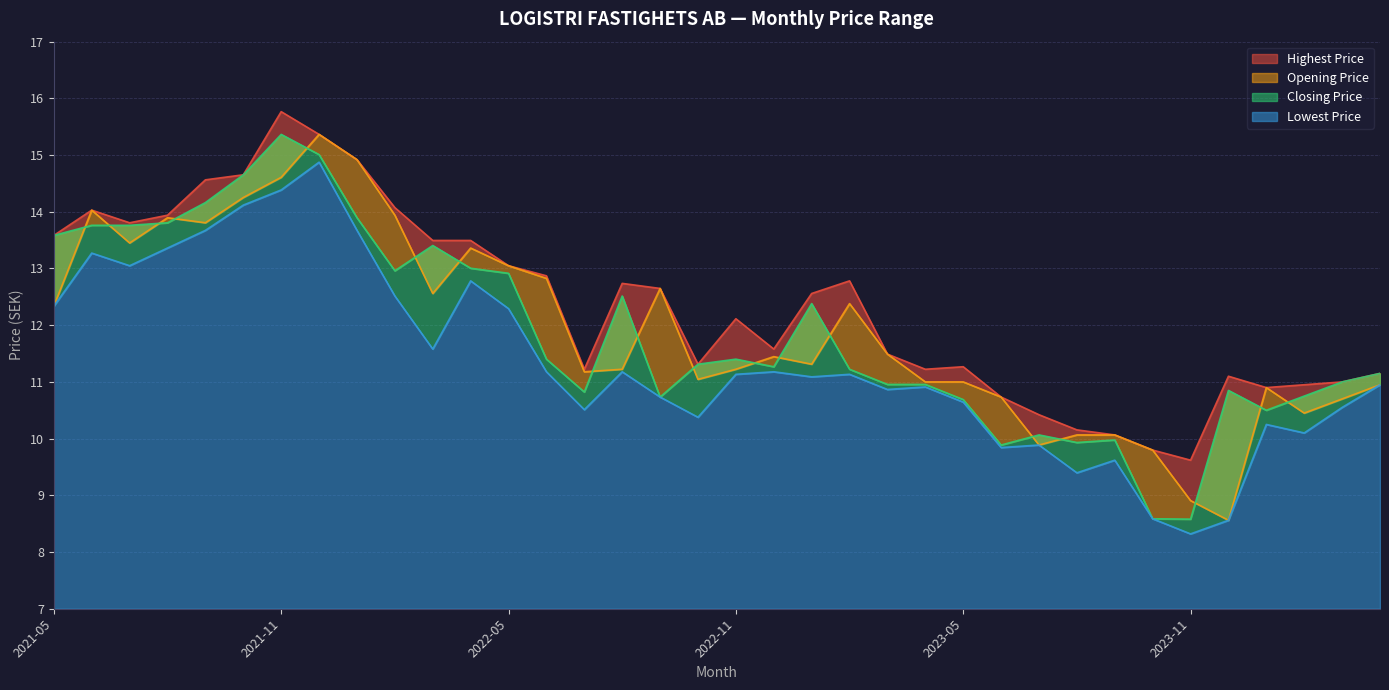

Reading left to right, transcribe all the data shown in this chart.

Highest Price: 13.6	14.0	13.8	13.9	14.6	14.7	15.8	15.4	14.9	14.1	13.5	13.5	13.0	12.9	11.2	12.7	12.6	11.3	12.1	11.6	12.6	12.8	11.5	11.2	11.3	10.7	10.4	10.2	10.1	9.8	9.6	11.1	10.9	10.9	11.0	11.1
Opening Price: 12.3	14.0	13.4	13.9	13.8	14.3	14.6	15.4	14.9	13.9	12.6	13.4	13.0	12.8	11.2	11.2	12.6	11.0	11.2	11.4	11.3	12.4	11.5	11.0	11.0	10.7	9.9	10.1	10.1	9.8	8.9	8.6	10.9	10.4	10.7	10.9
Closing Price: 13.6	13.8	13.8	13.8	14.2	14.7	15.4	15.0	13.9	13.0	13.4	13.0	12.9	11.4	10.8	12.5	10.7	11.3	11.4	11.3	12.4	11.2	11.0	11.0	10.7	9.9	10.1	9.9	10.0	8.6	8.6	10.9	10.5	10.8	11.0	11.1
Lowest Price: 12.3	13.3	13.0	13.4	13.7	14.1	14.4	14.9	13.7	12.5	11.6	12.8	12.3	11.2	10.5	11.2	10.7	10.4	11.1	11.2	11.1	11.1	10.9	10.9	10.6	9.8	9.9	9.4	9.6	8.6	8.3	8.6	10.2	10.1	10.6	10.9